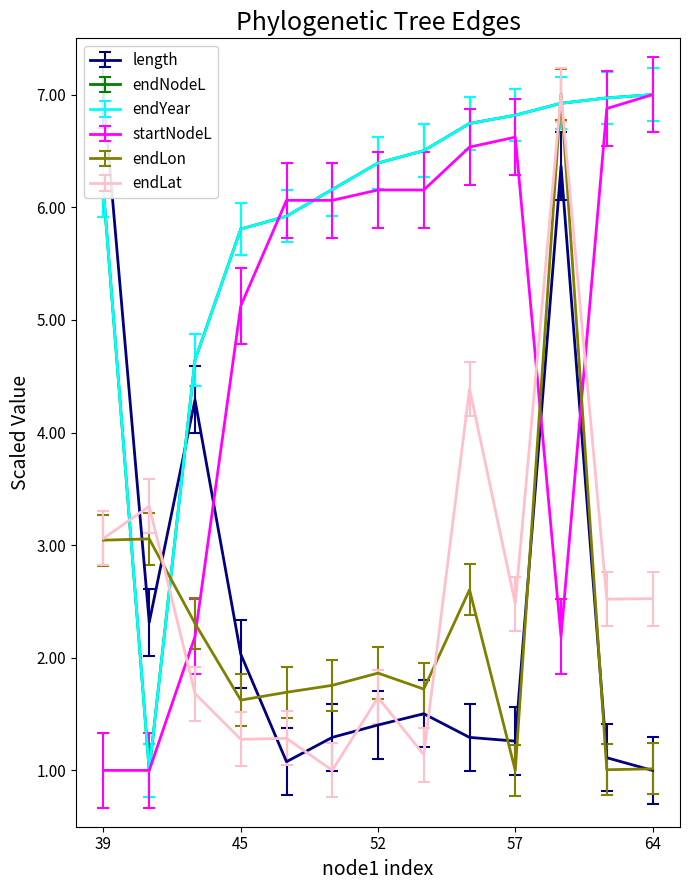

The endNodeL series shows 6.9 at 41. True or false?

True